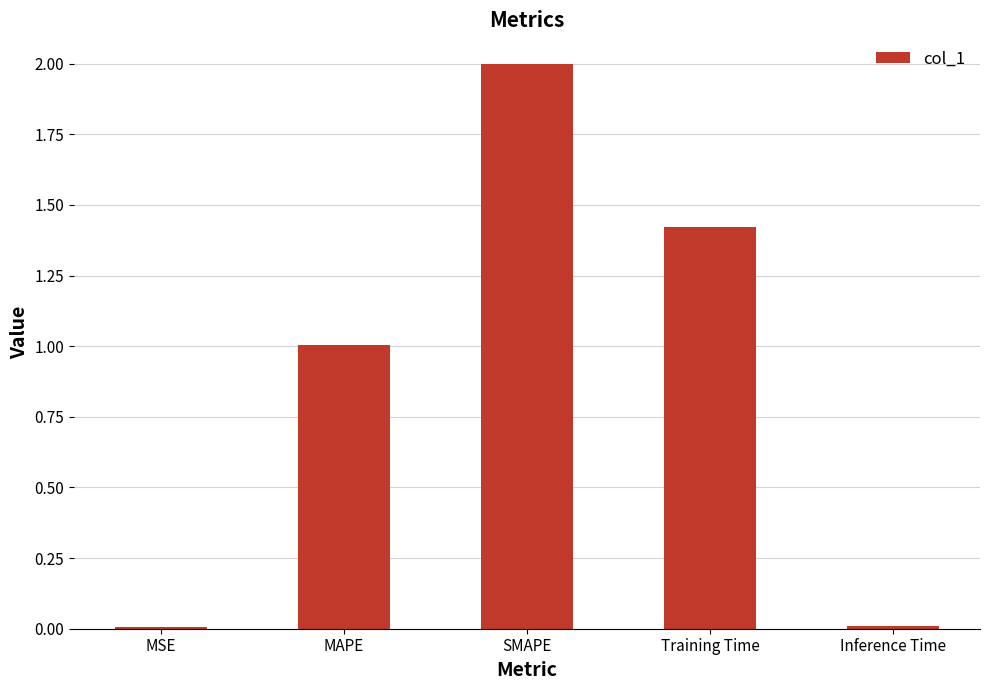

What is the greatest value displayed?

2.0